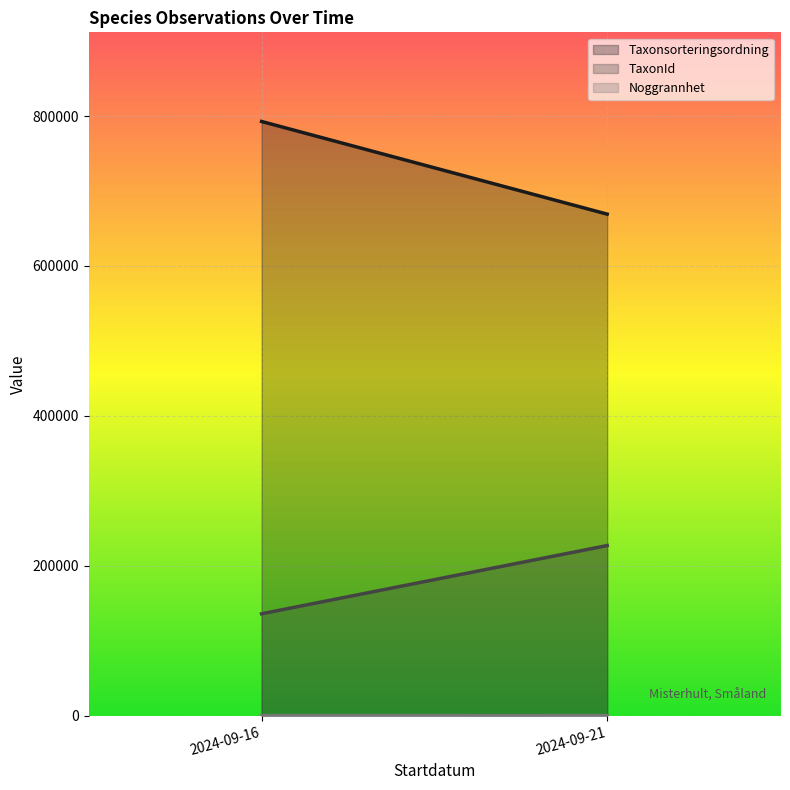

What is the difference between the Noggrannhet values at 2024-09-16 and 2024-09-21?

48